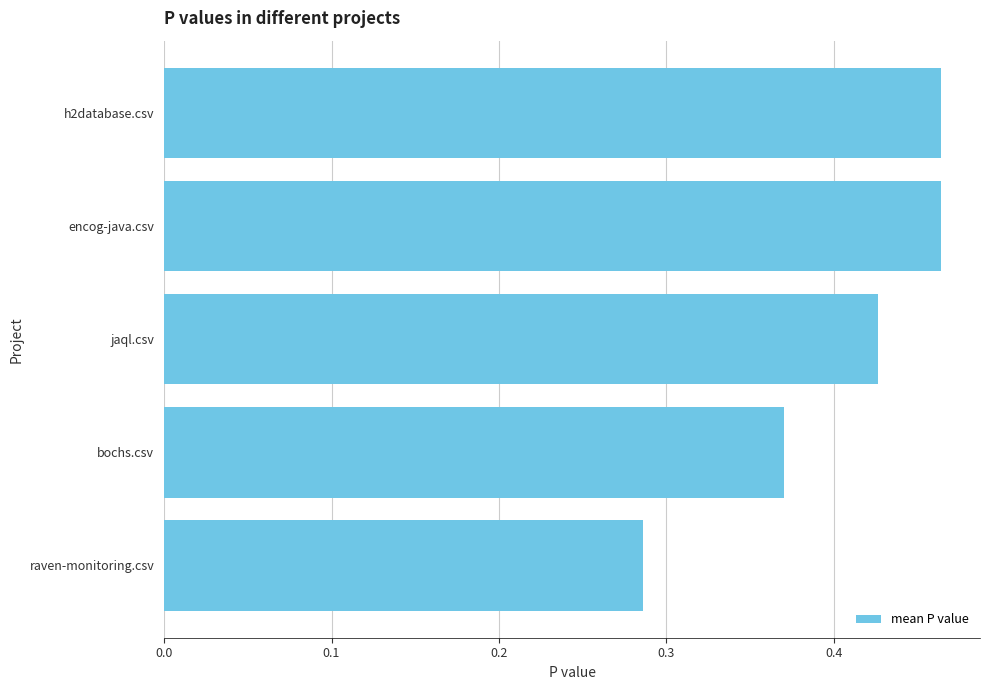

The chart shows a value of 0.3 at h2database.csv. True or false?

False